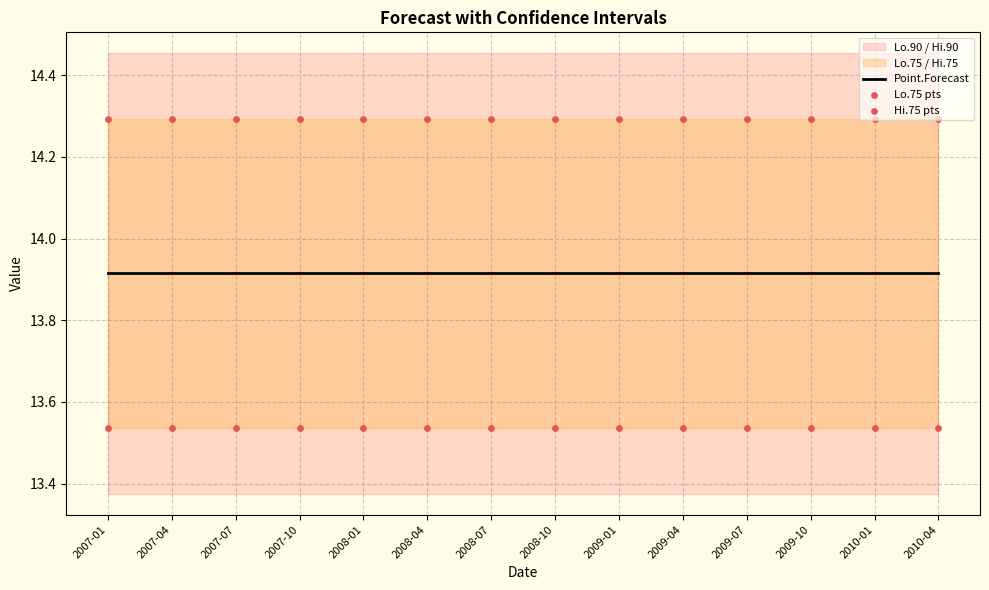

Which series has the widest spread of Y values?

Lo.75 pts